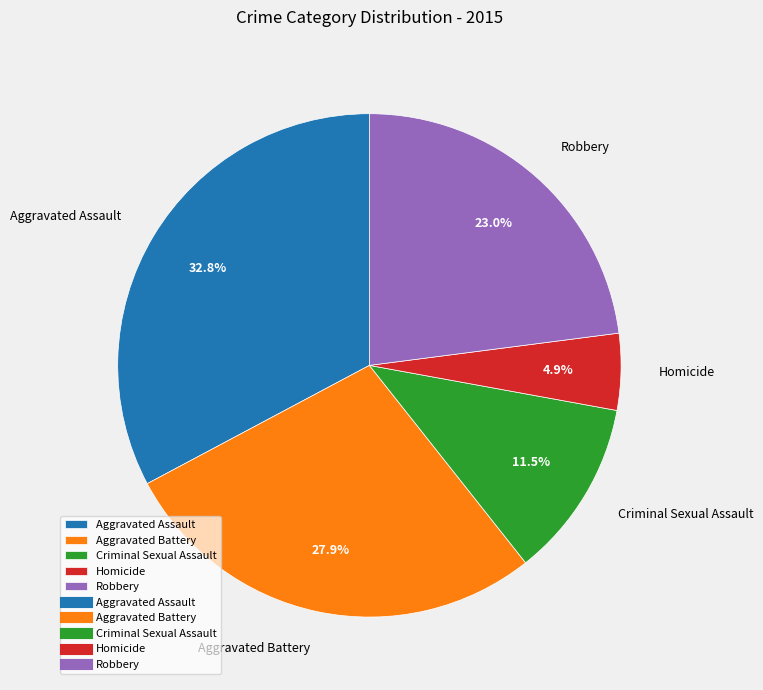

Approximately how many times larger is the value at Criminal Sexual Assault compared to Homicide?

2.3